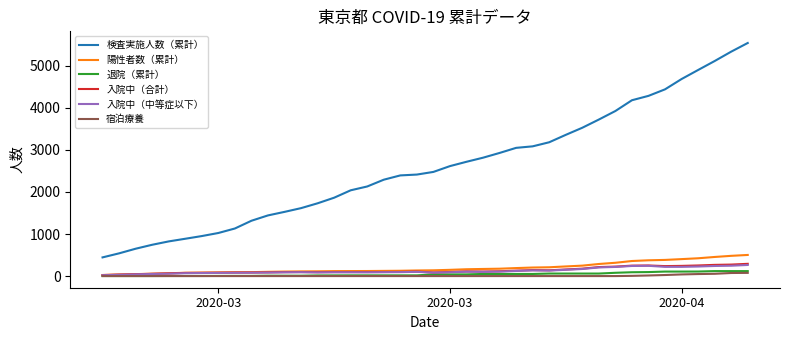

True or false: 検査実施人数（累計） and 入院中（中等症以下） cross at least once.

False